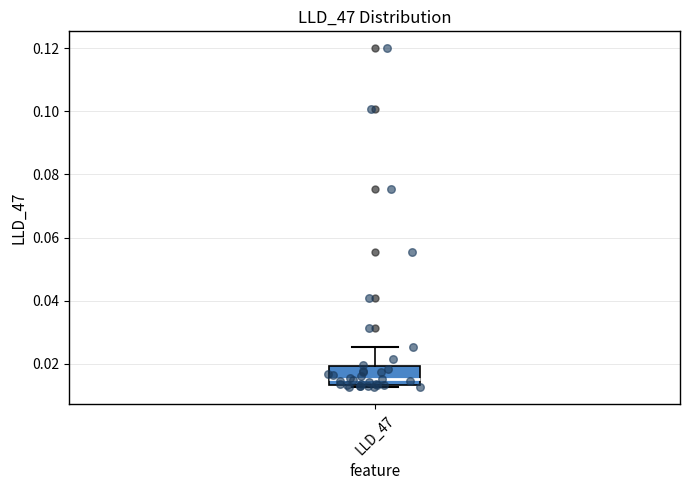

Transcribe this box plot: give where the median line is, the range the box spans, and where the two whiskers end, as read against the y-axis. The values are not printed on the chart, so give them approximately, as read against the axis.

median 0.016, box 0.014 to 0.020, whiskers 0.012 to 0.026